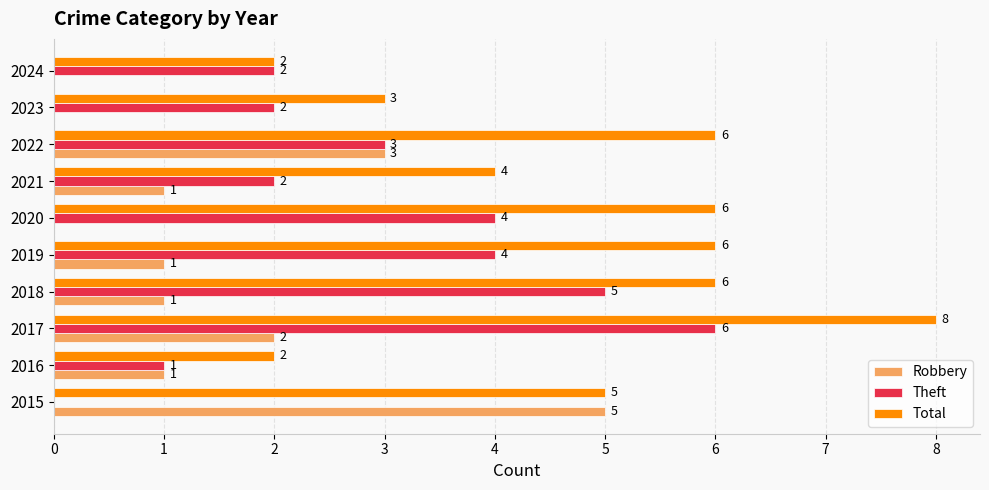

What is the sum of all Theft values?

29